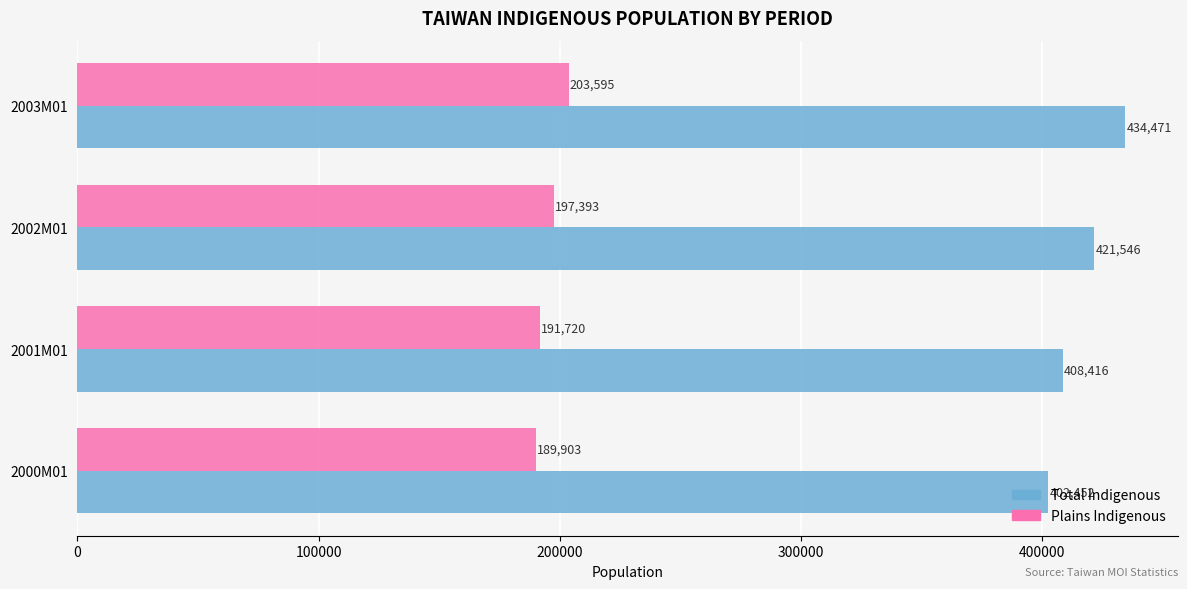

Is it true that Total Indigenous equals 215287 at 2002M01?

False